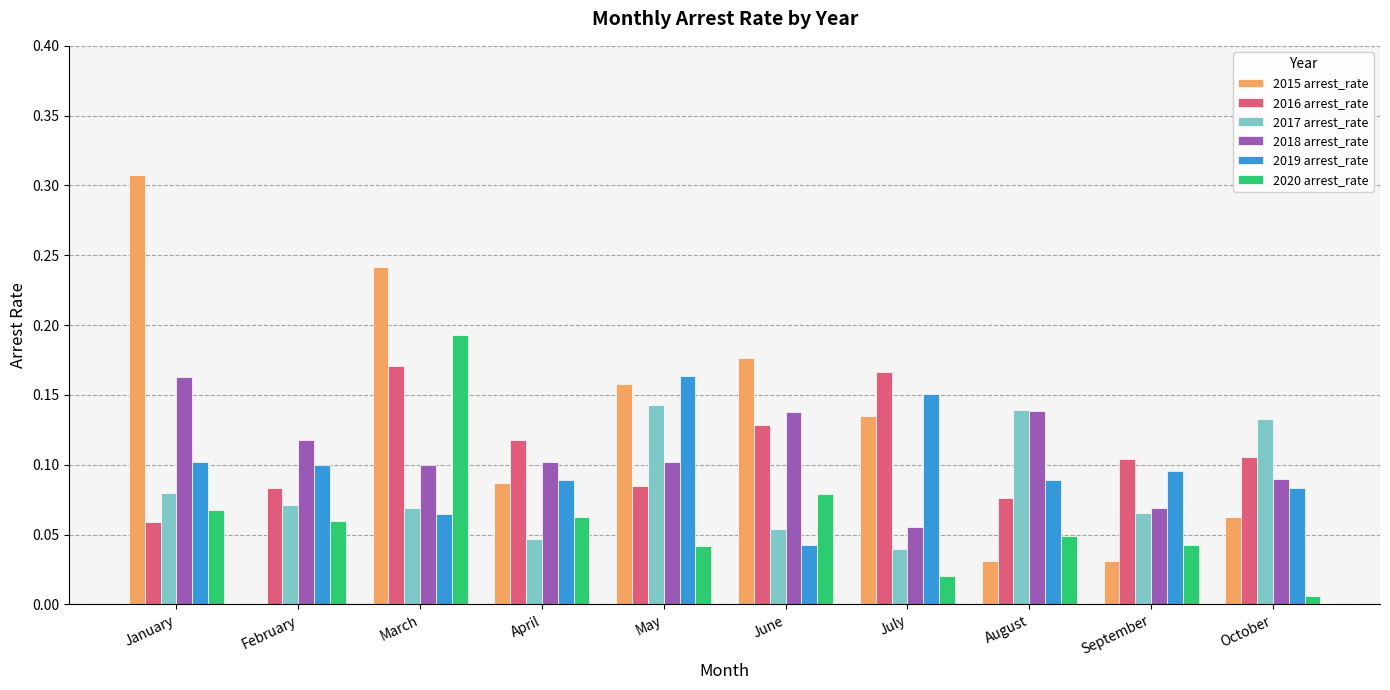

True or false: 2018 arrest_rate has a value of 0.1 at June.

True